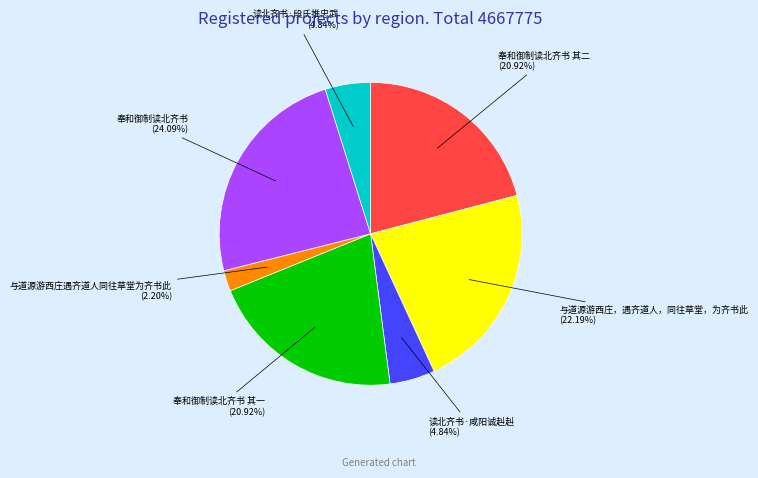

True or false: 读北齐书·段氏推忠武 accounts for 5% of the total.

True